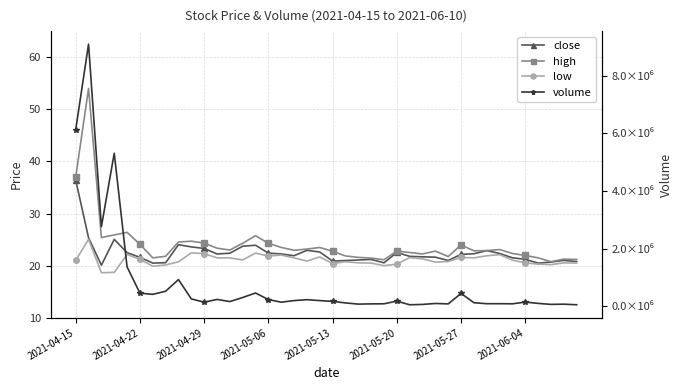

What is the sum of all high values?

966.3